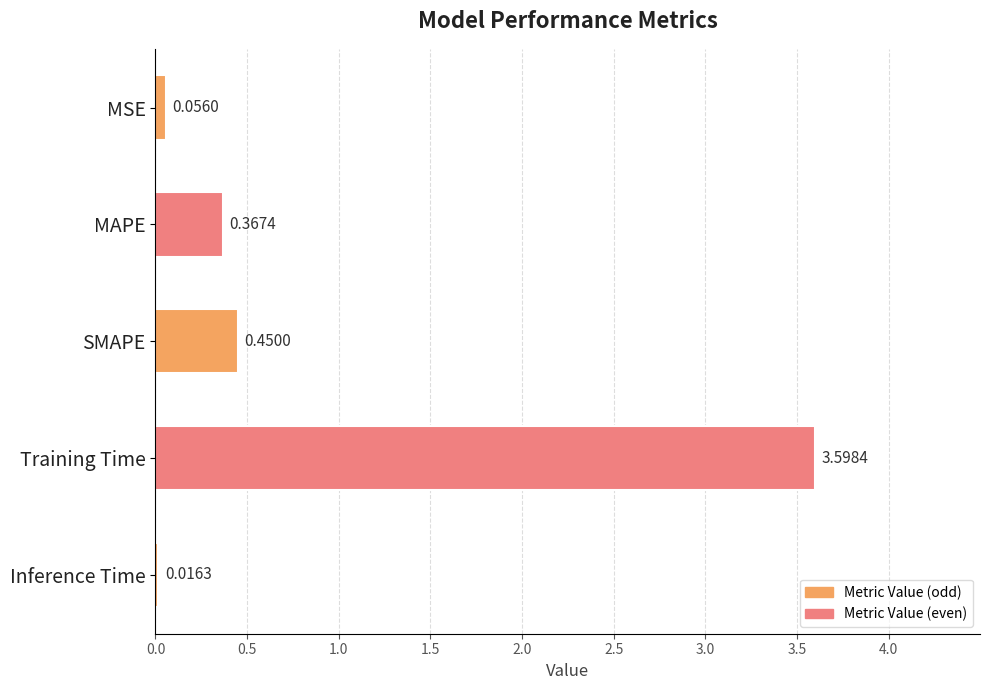

What is the greatest value displayed?

3.6